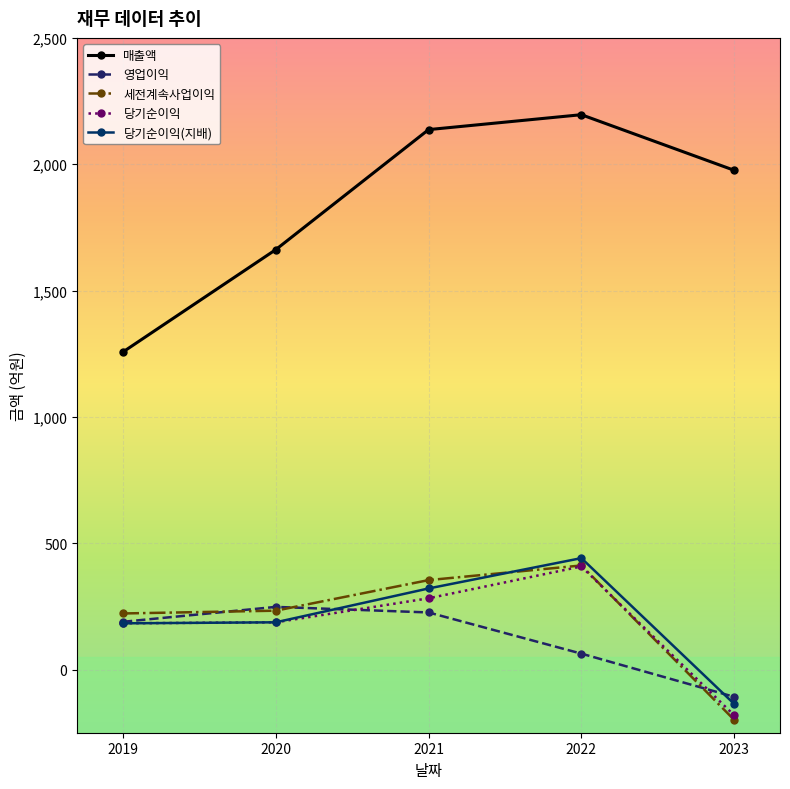

Which series has the largest total across all categories?

매출액